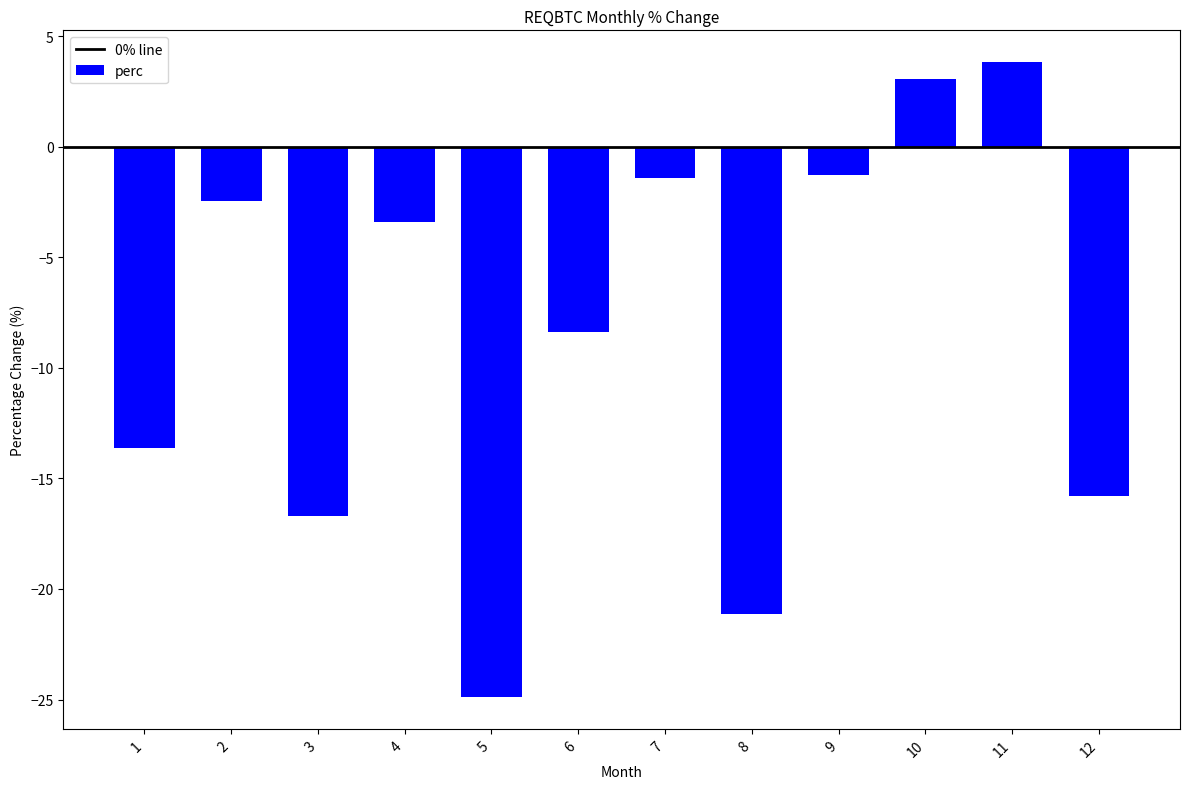

How many negative values are there?

10